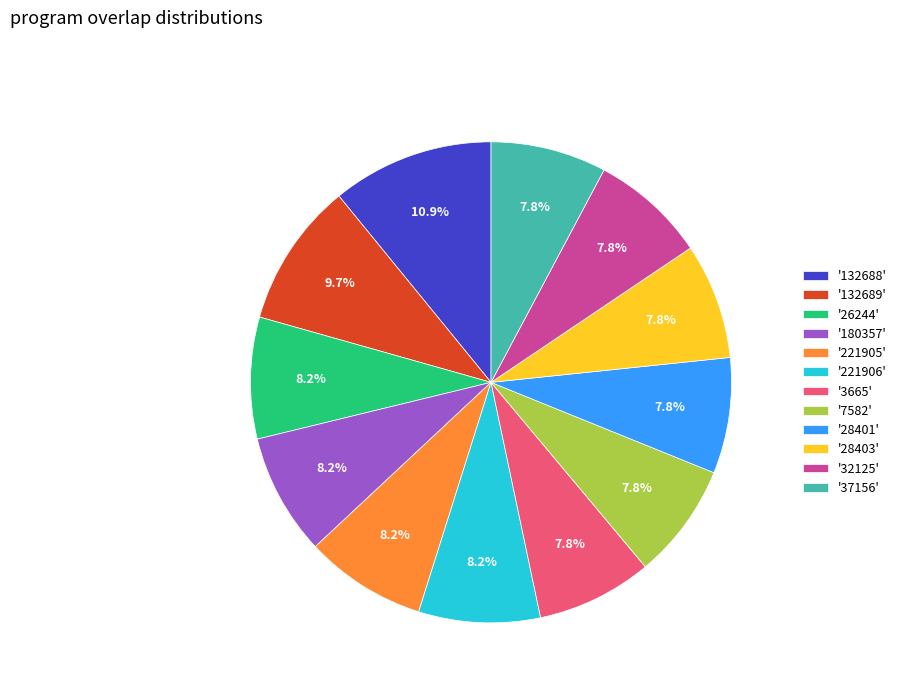

What percentage is NOT represented by '221906'?

91.8%